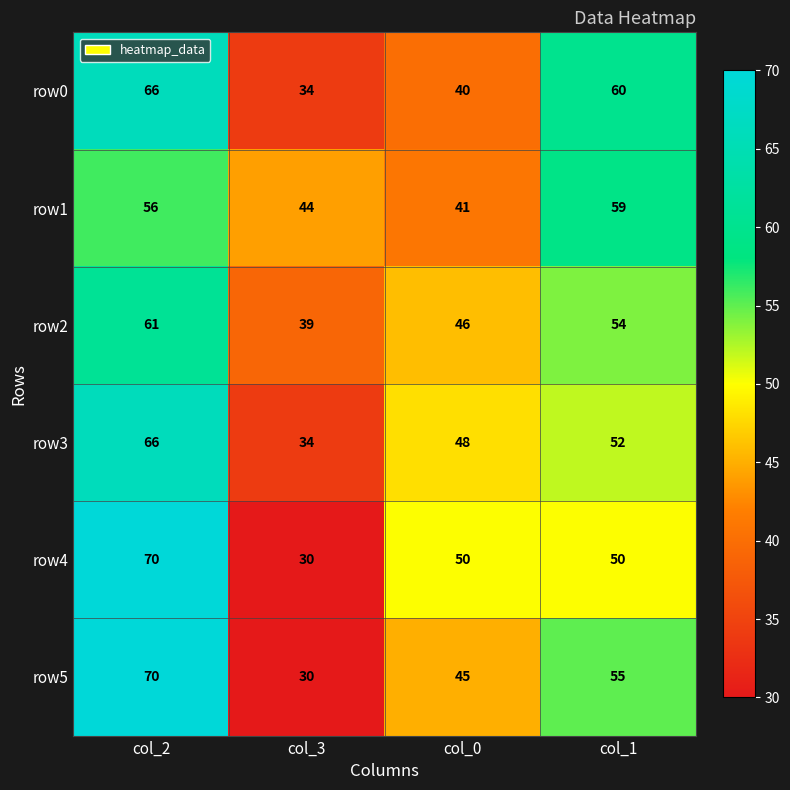

Rank the series at col_0 from highest to lowest value.

row4, row3, row2, row5, row1, row0